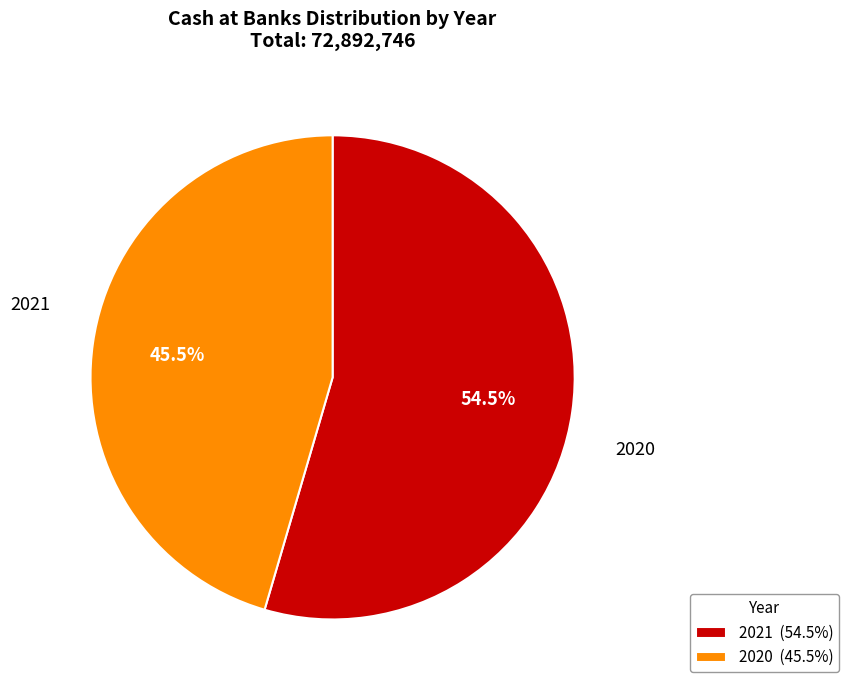

What is the change in value from 2021 to 2020?

-6609180